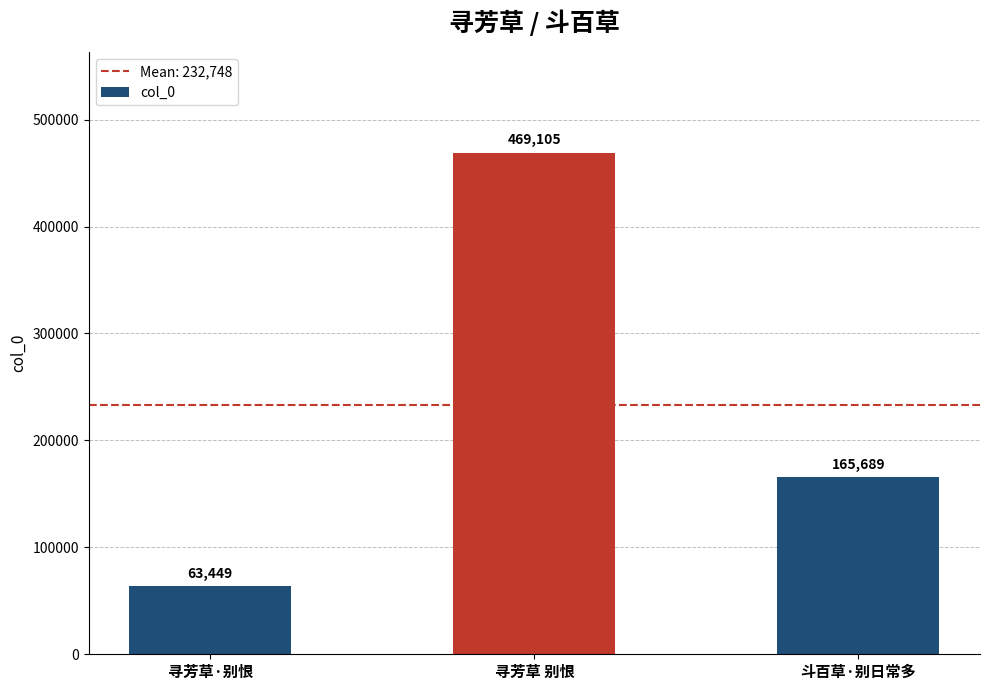

What is the difference between the values at 寻芳草·别恨 and 斗百草·别日常多?

102240